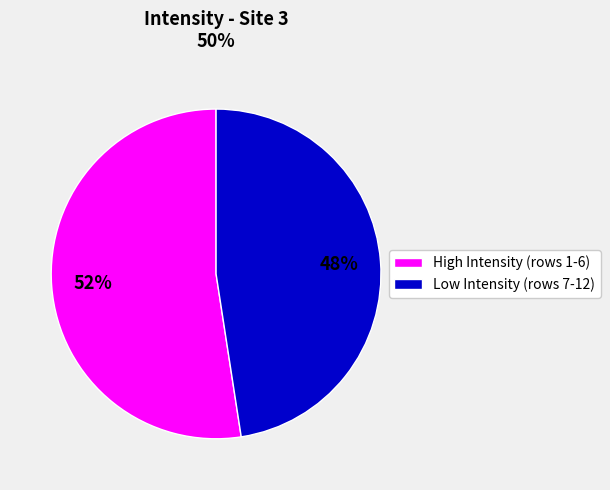

Does any single category account for the majority?

Yes